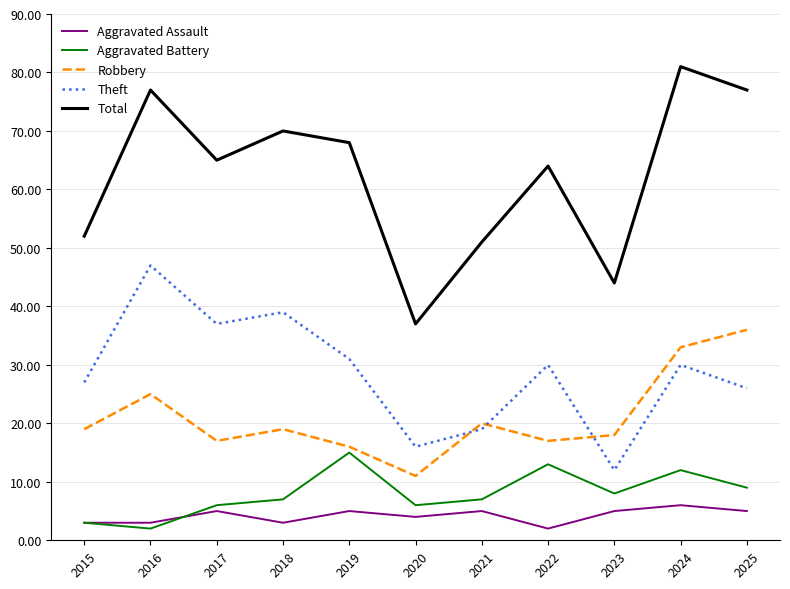

What is the average value of the Robbery series?

21